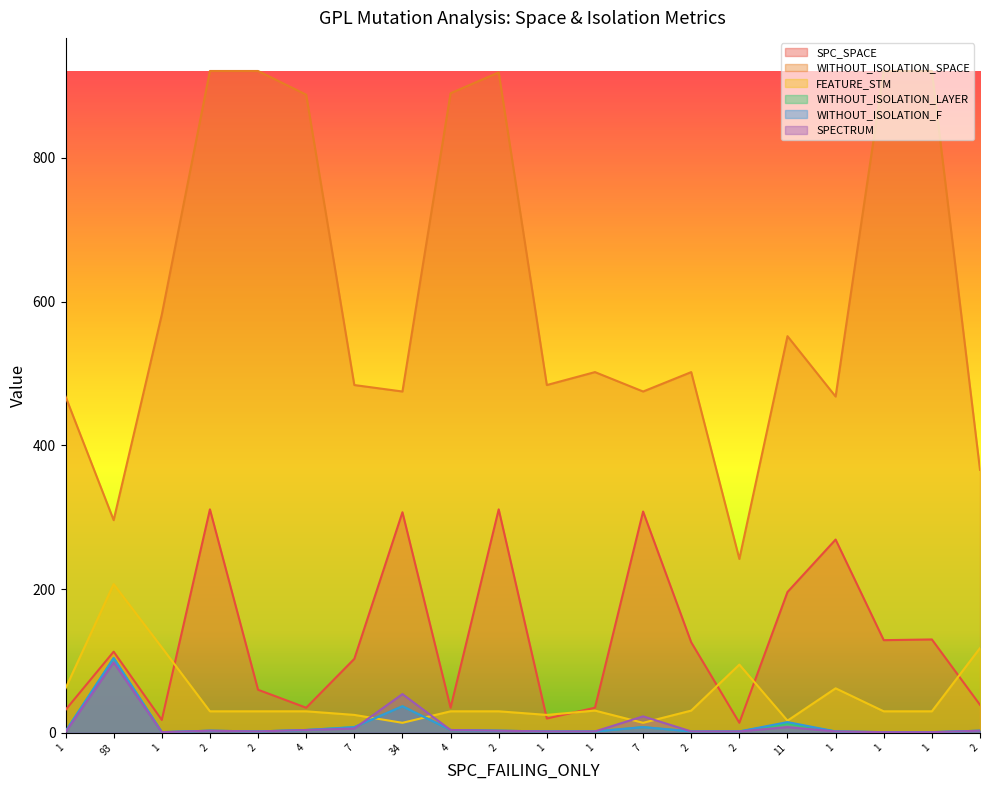

True or false: SPC_SPACE and WITHOUT_ISOLATION_F cross at least once.

False